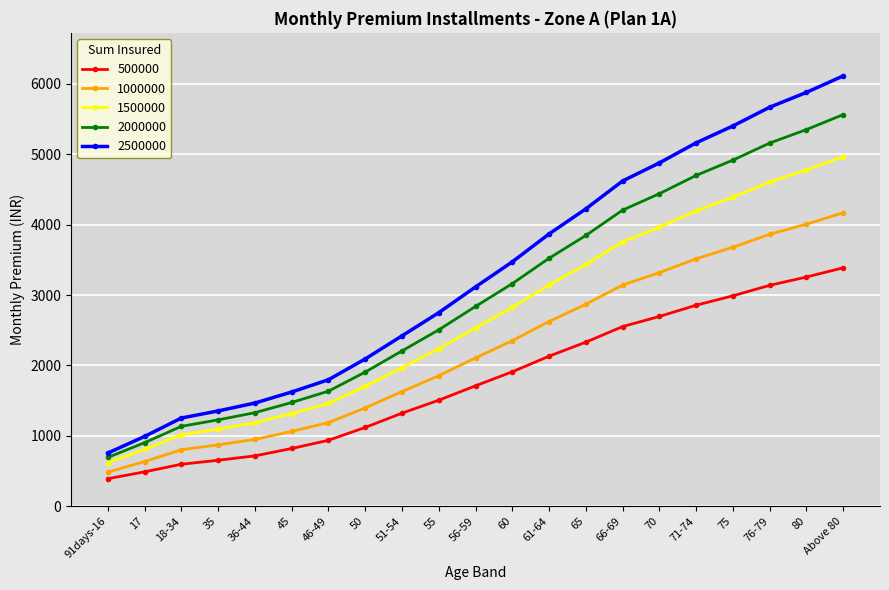

True or false: 1000000 has a value of 3861.8 at 76-79.

True